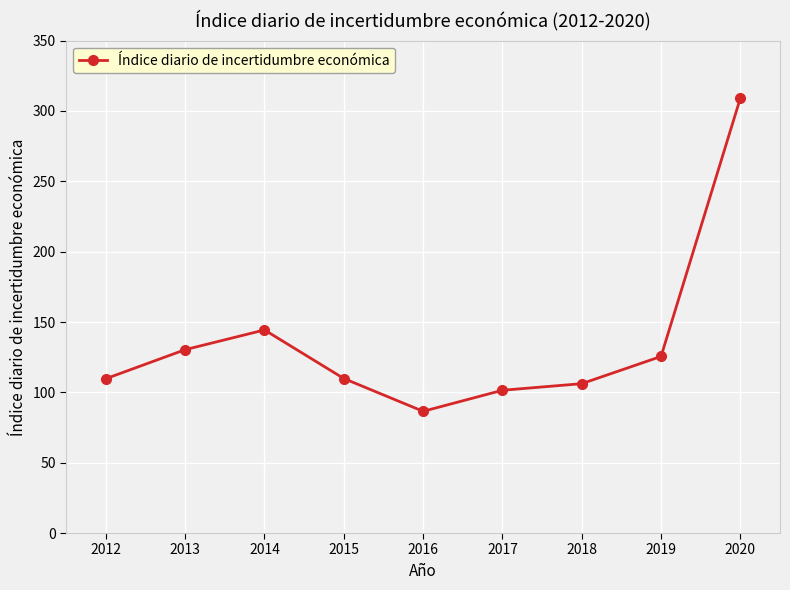

What is the smallest value displayed?

86.5